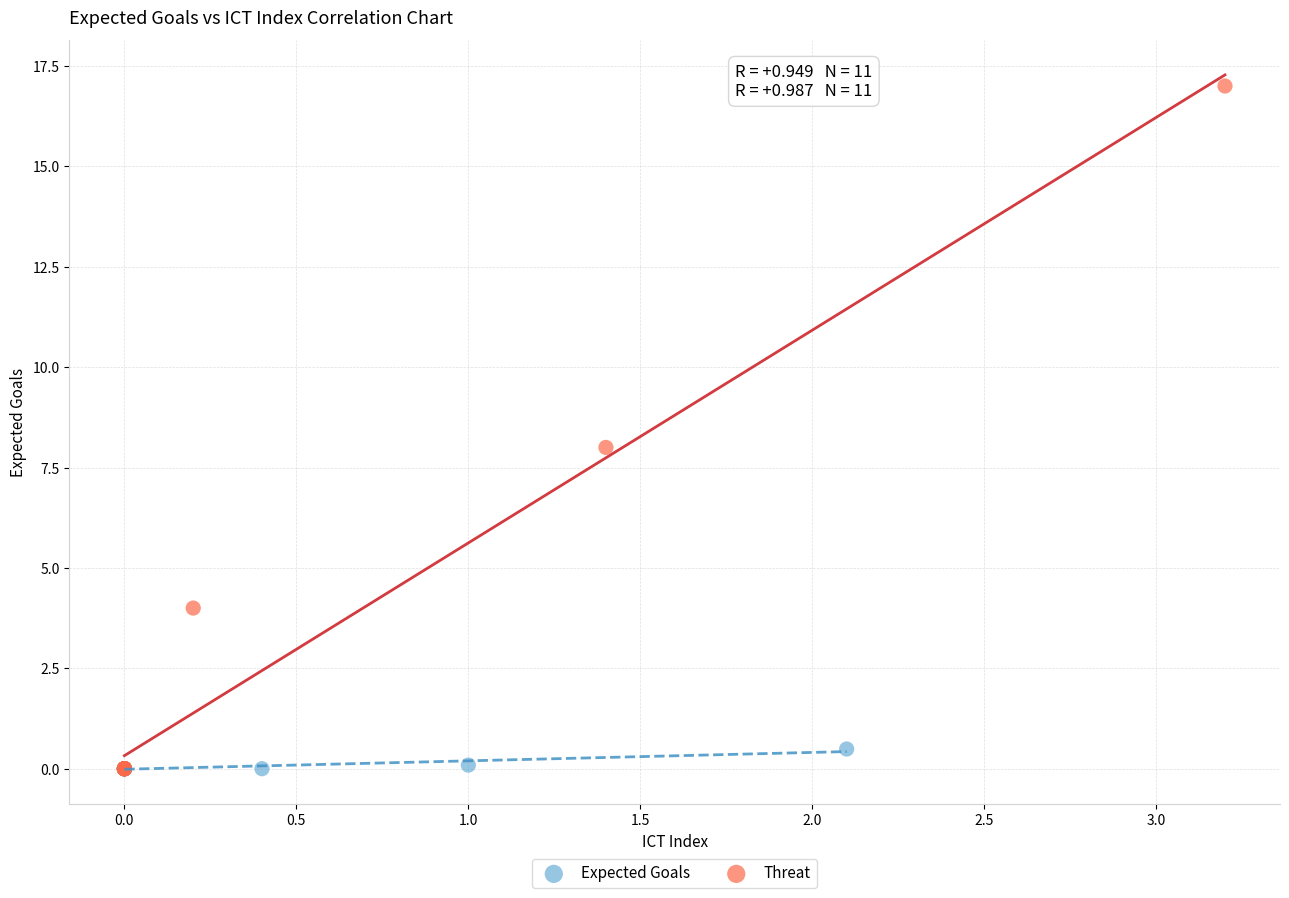

Which series has the largest Y range (max minus min)?

Threat